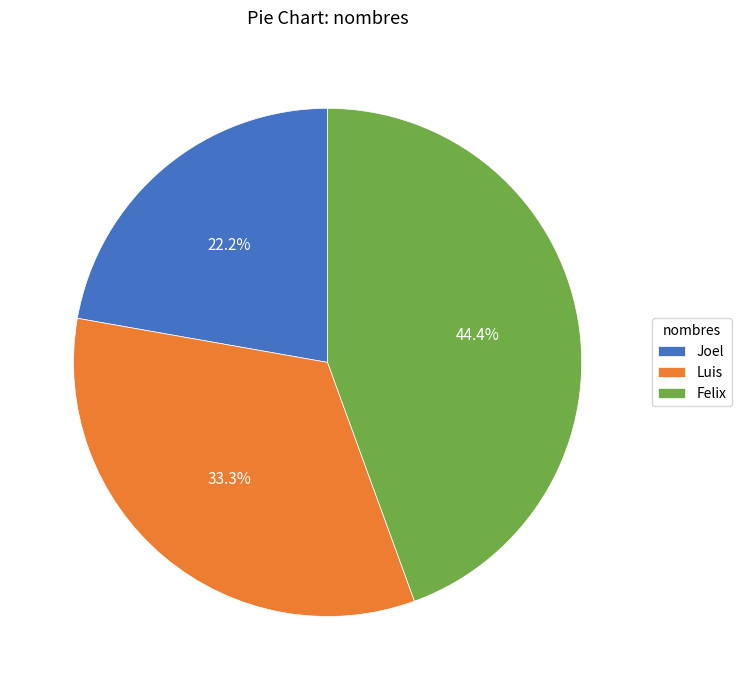

To the nearest percent, what is the difference between the Felix and Joel slice percentages?

22%